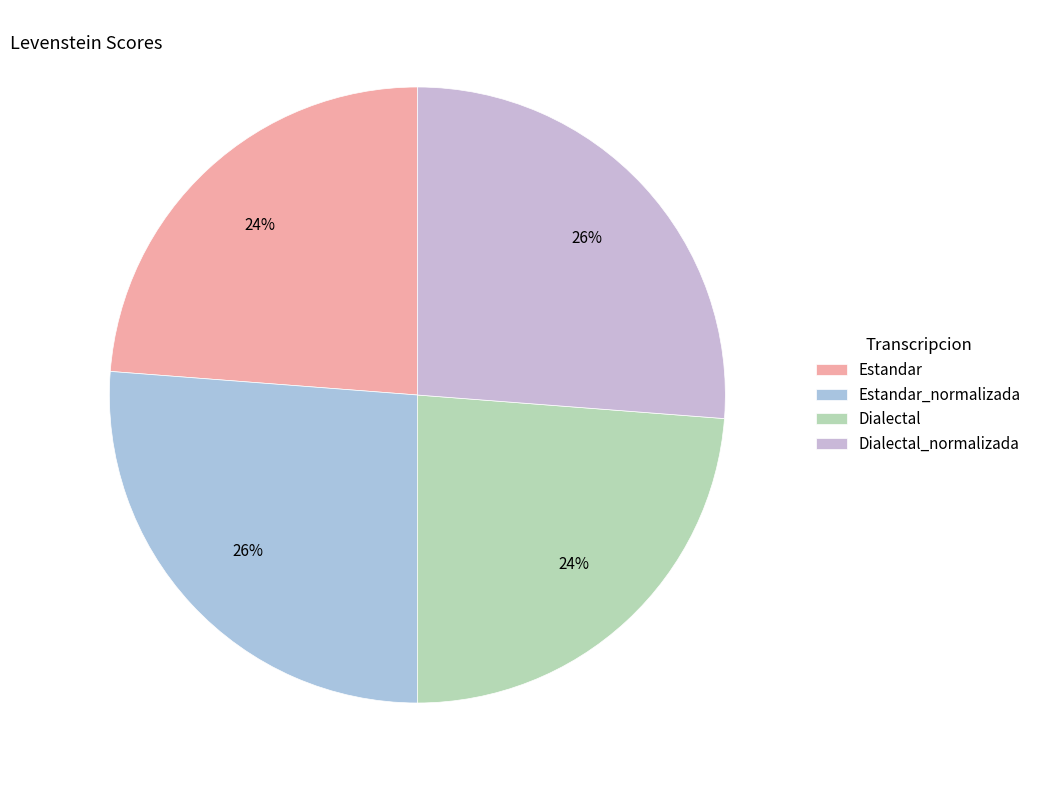

Which slice is the smallest?

Estandar